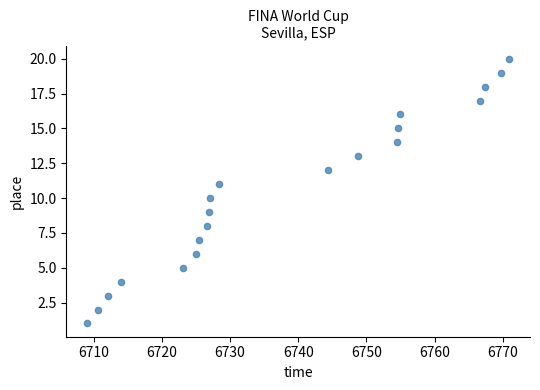

What is the range of Y values (max minus min)?

19